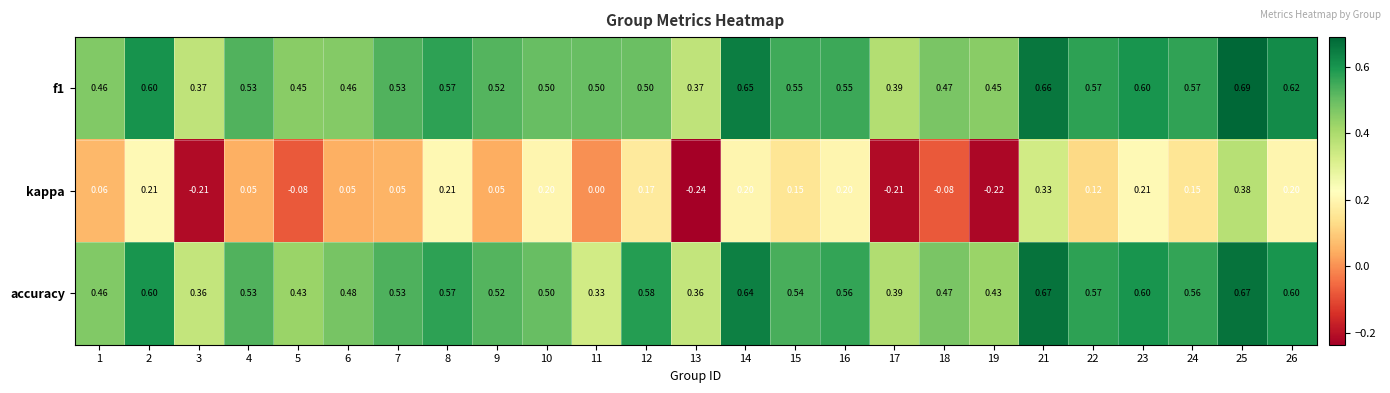

Is the value of f1 at 24 greater than the value of accuracy at 2?

No